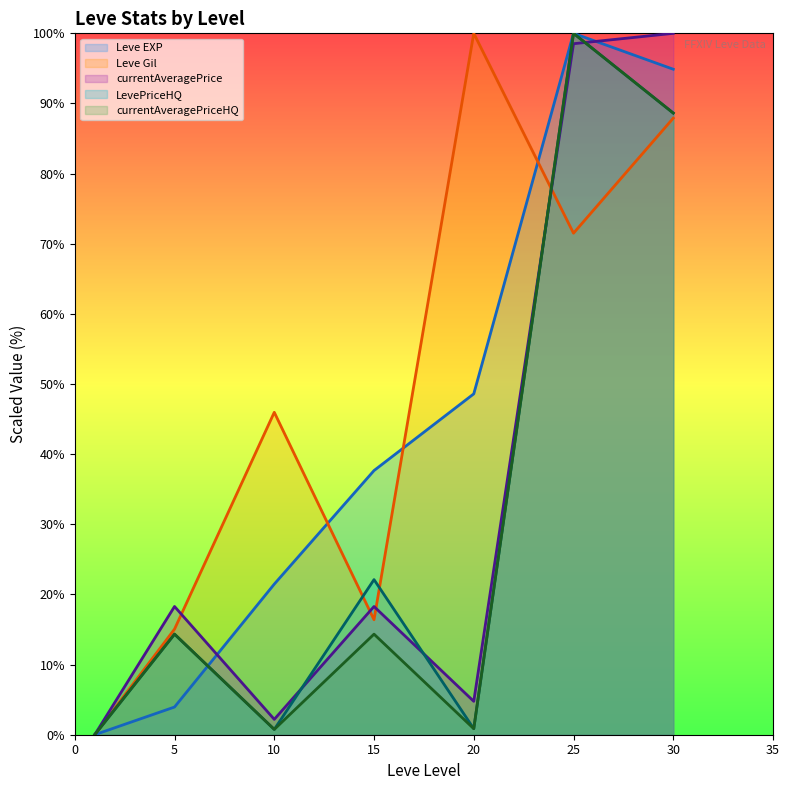

How many positive values does the Leve EXP series have?

6